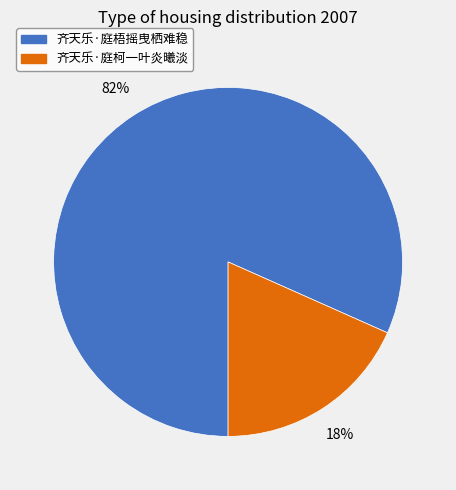

Which has a higher value, 齐天乐·庭梧摇曳栖难稳 or 齐天乐·庭柯一叶炎曦淡?

齐天乐·庭梧摇曳栖难稳